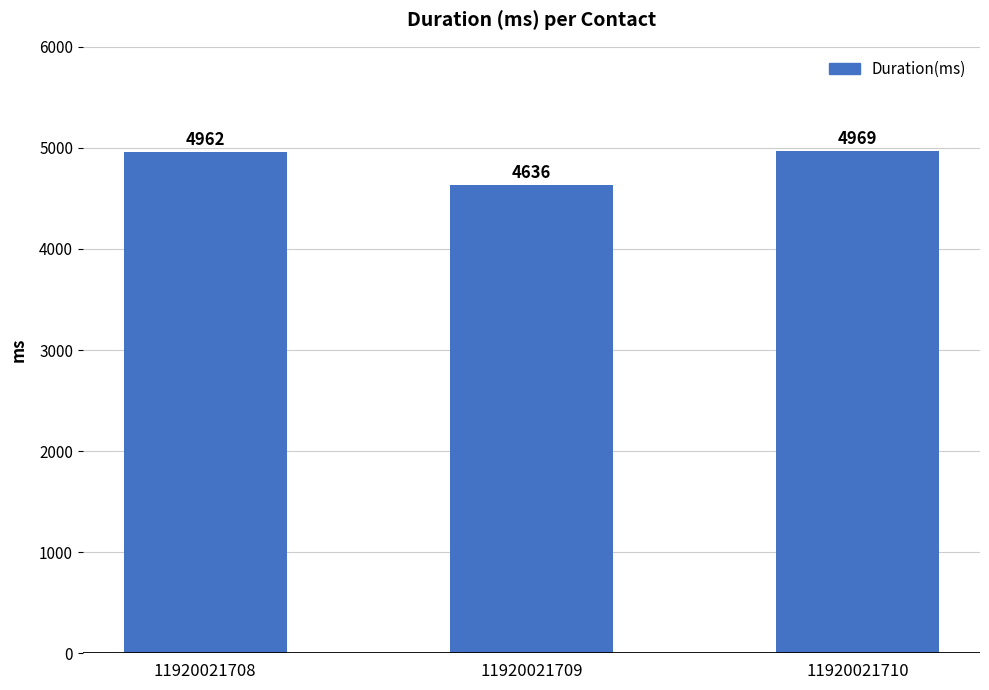

List the labels in order of value, largest first.

11920021710, 11920021708, 11920021709